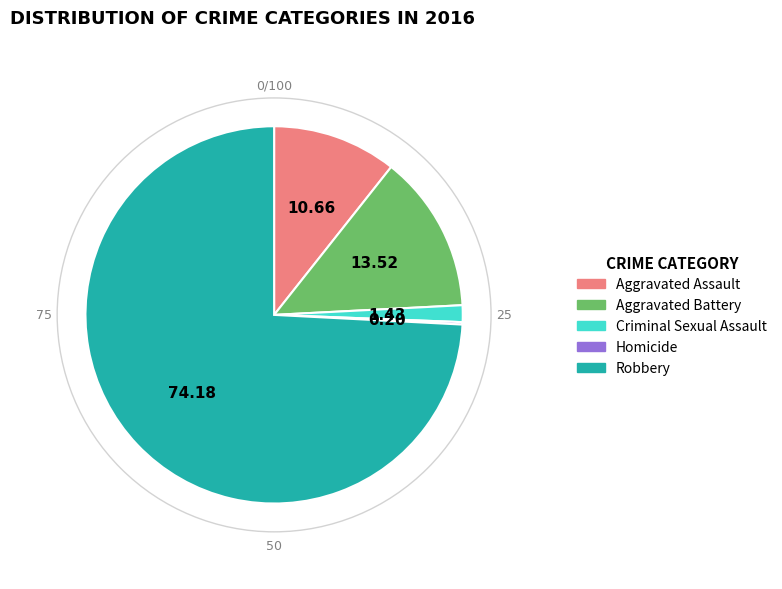

What is the largest slice in the pie chart?

Robbery